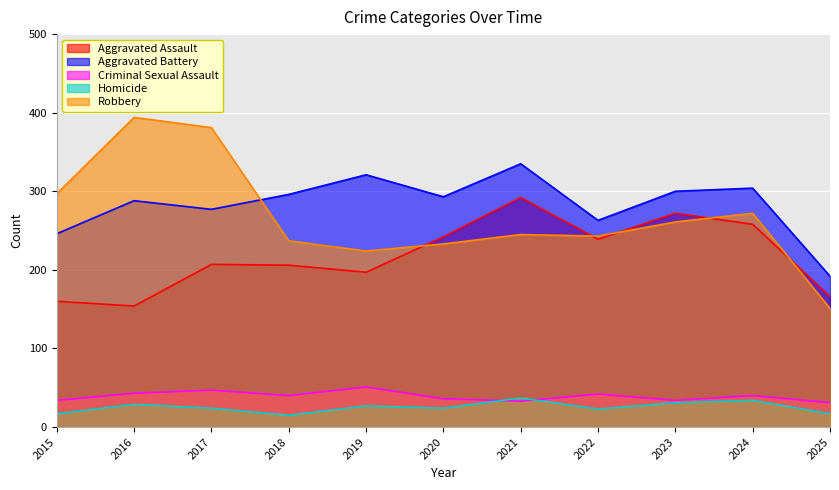

Between 2016 and 2025, which series saw the biggest shift?

Robbery